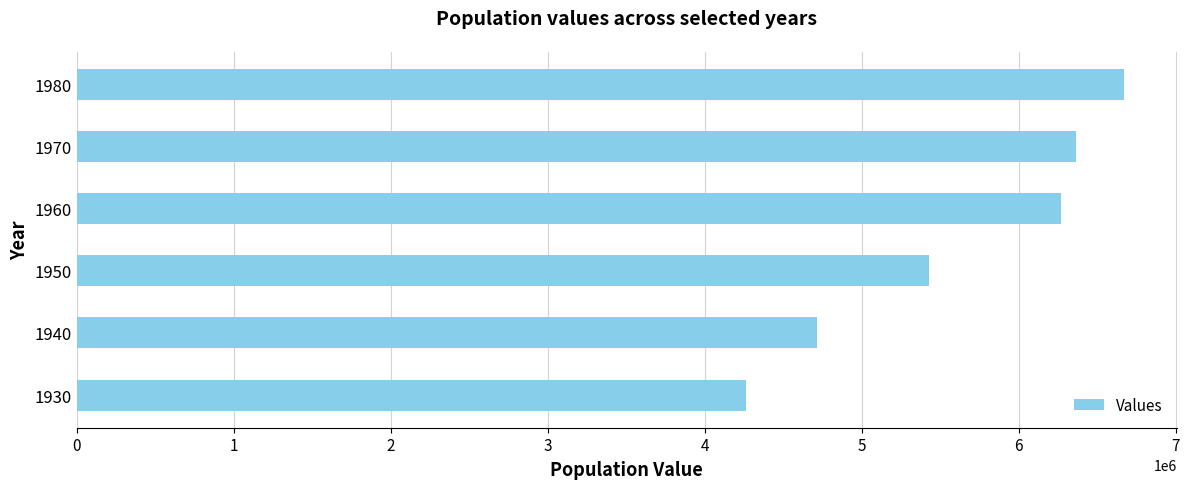

List the labels in order of value, largest first.

1980, 1970, 1960, 1950, 1940, 1930